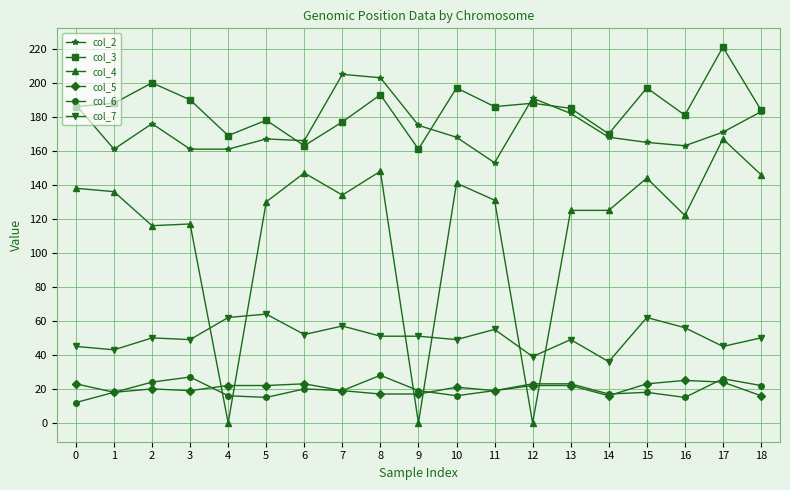

What are all the series names shown in the legend?

col_2, col_3, col_4, col_5, col_6, col_7